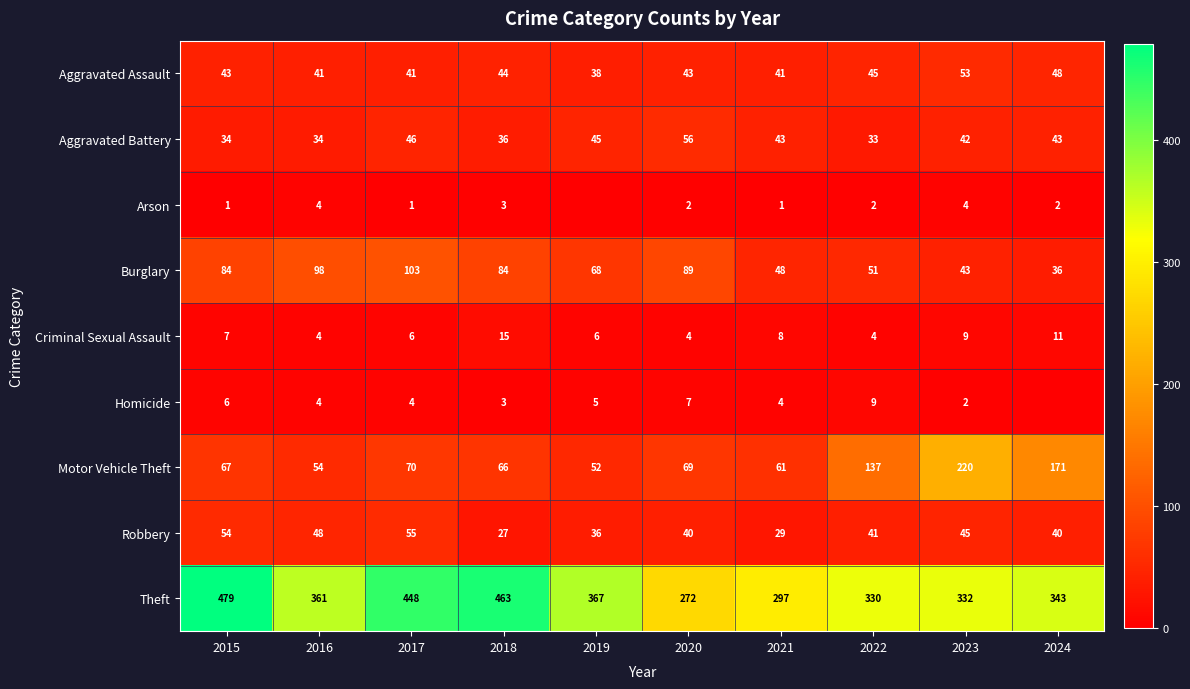

What is the spread (max minus min) of values at 2021?

296